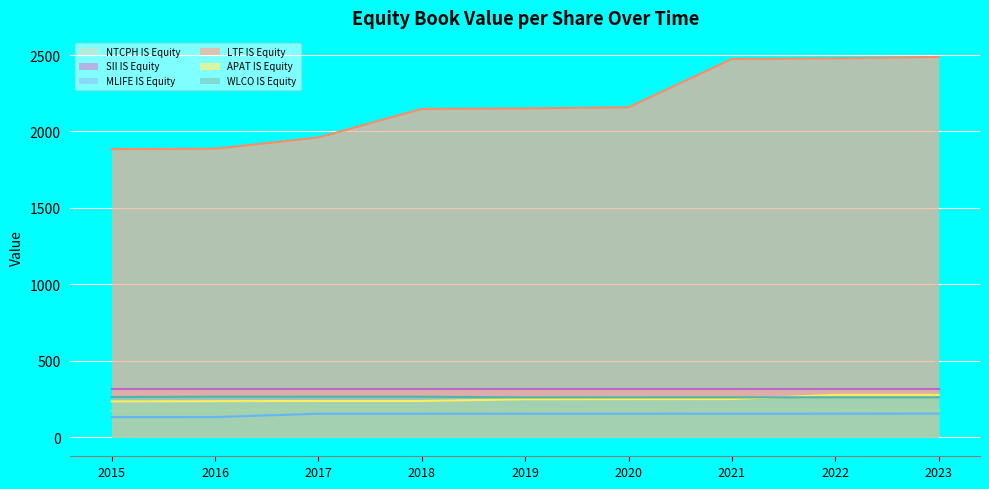

At which label does NTCPH IS Equity reach its peak?

2018